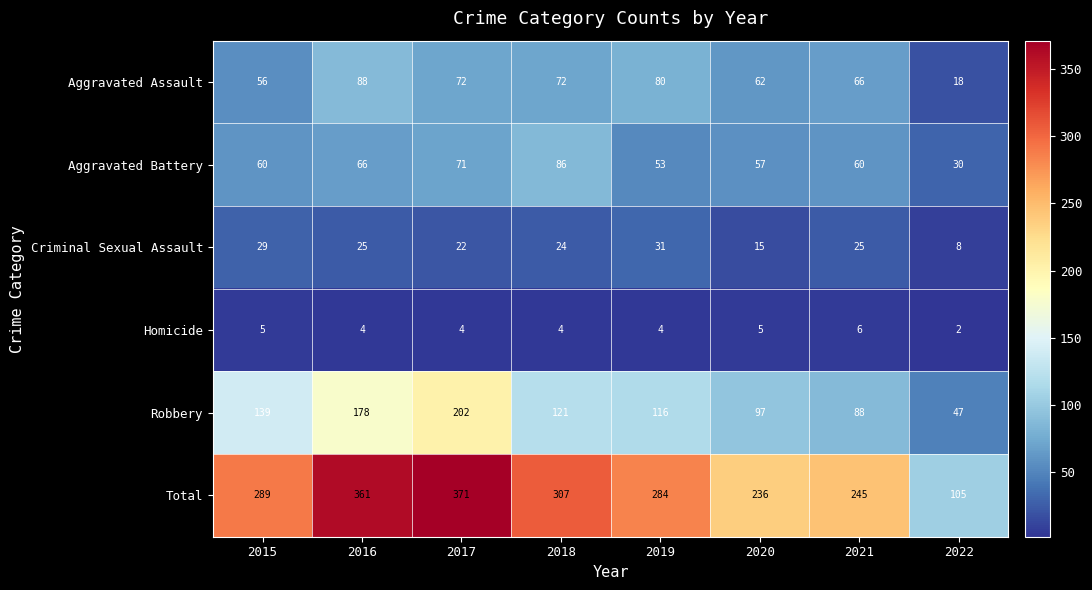

Which series has the widest spread of values?

Total